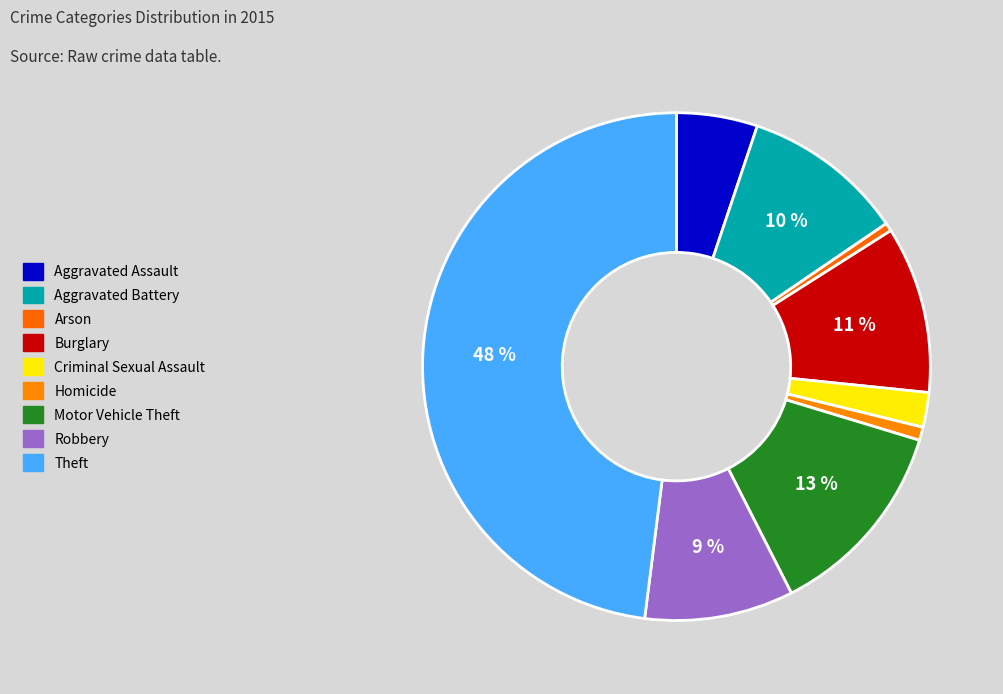

Is it true that Criminal Sexual Assault is 1% of the pie?

False